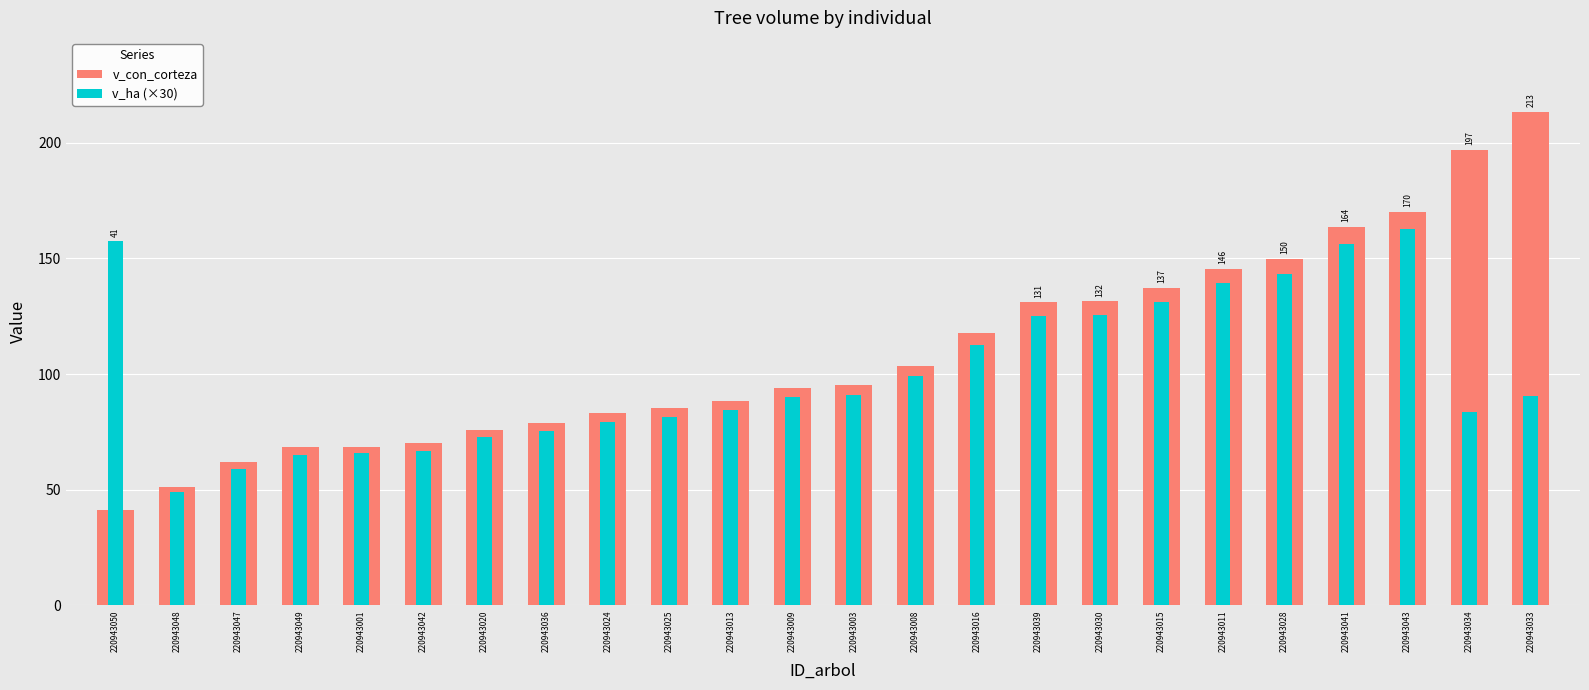

Which has a higher value, 220943036 or 220943016?

220943016